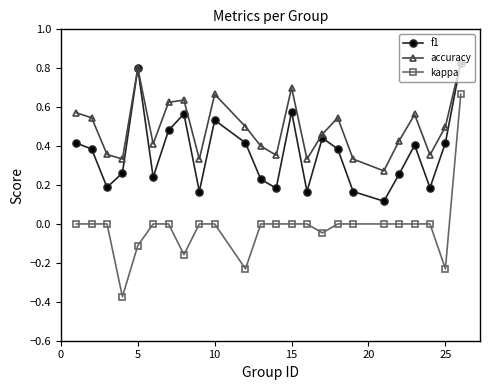

Which series has the largest range (max minus min)?

kappa